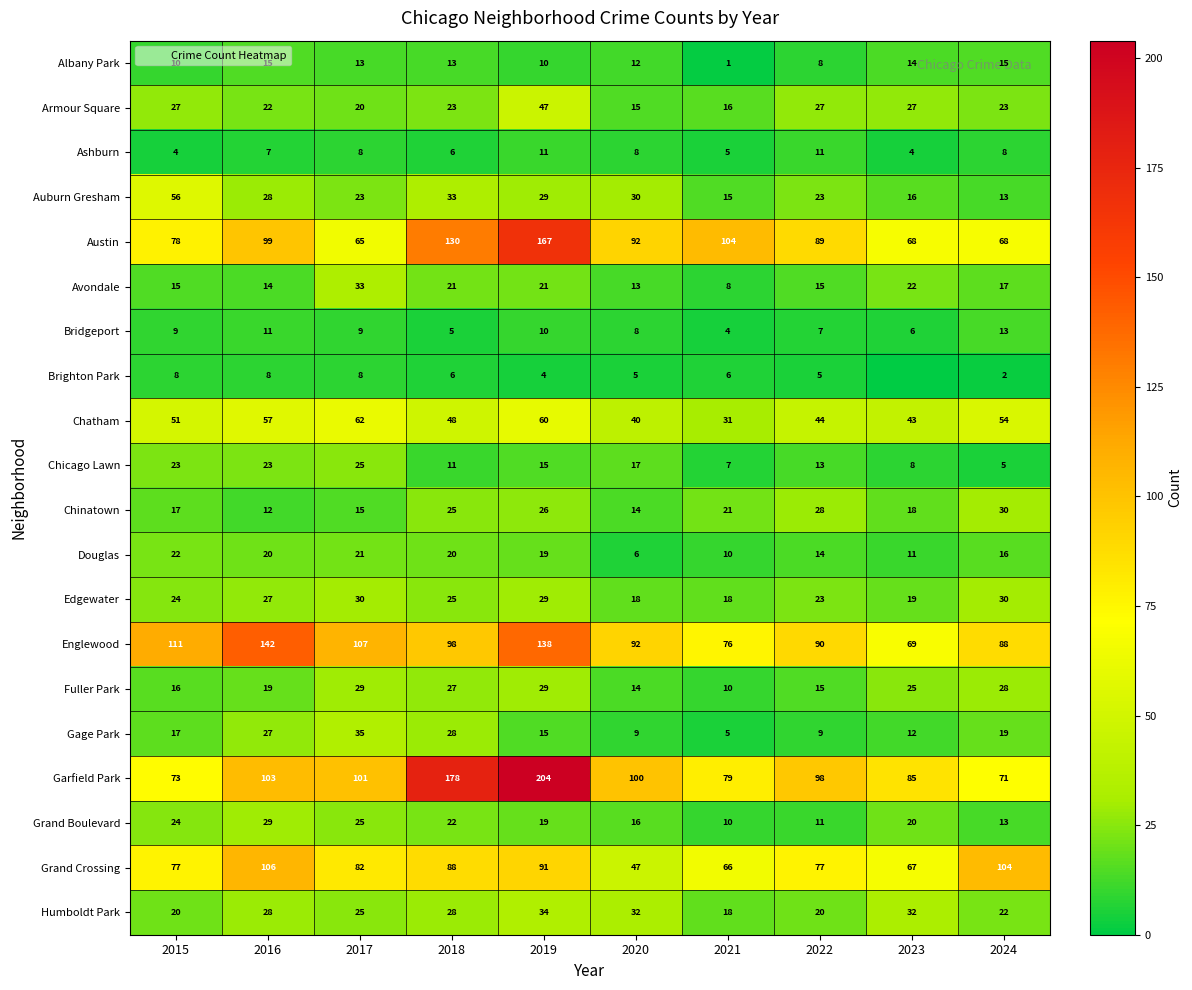

Rank the categories by Austin value from highest to lowest.

2019, 2018, 2021, 2016, 2020, 2022, 2015, 2023, 2024, 2017